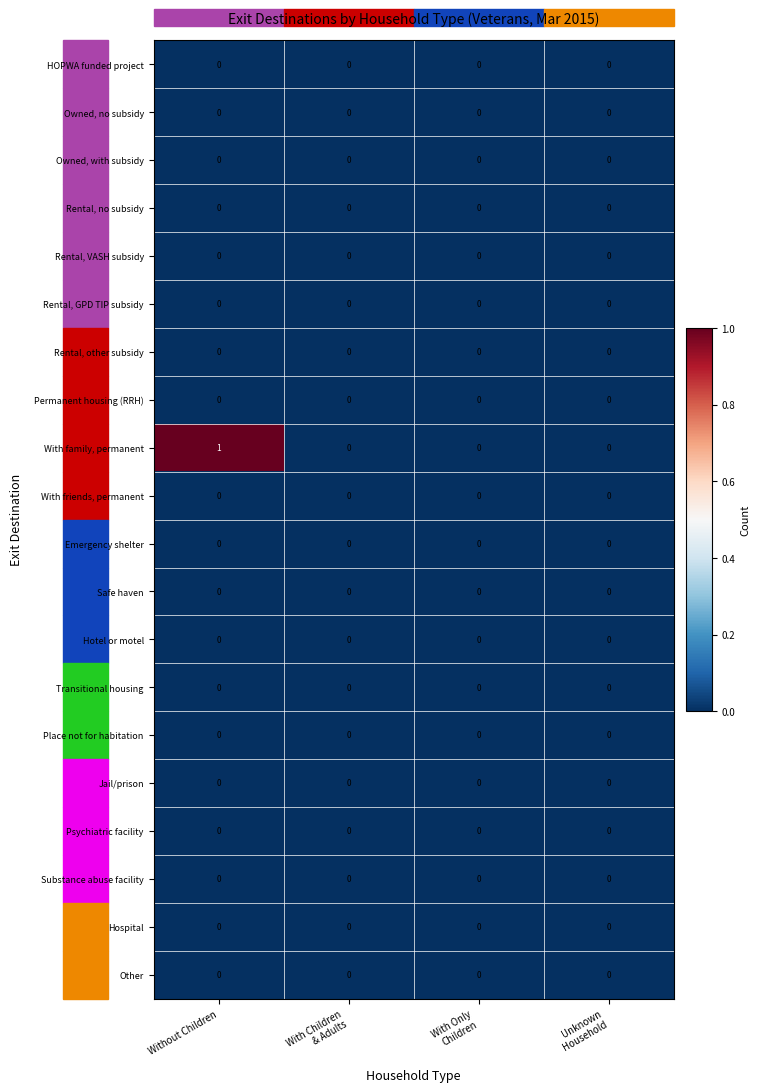

The With friends, permanent series shows 0 at Without Children. True or false?

True